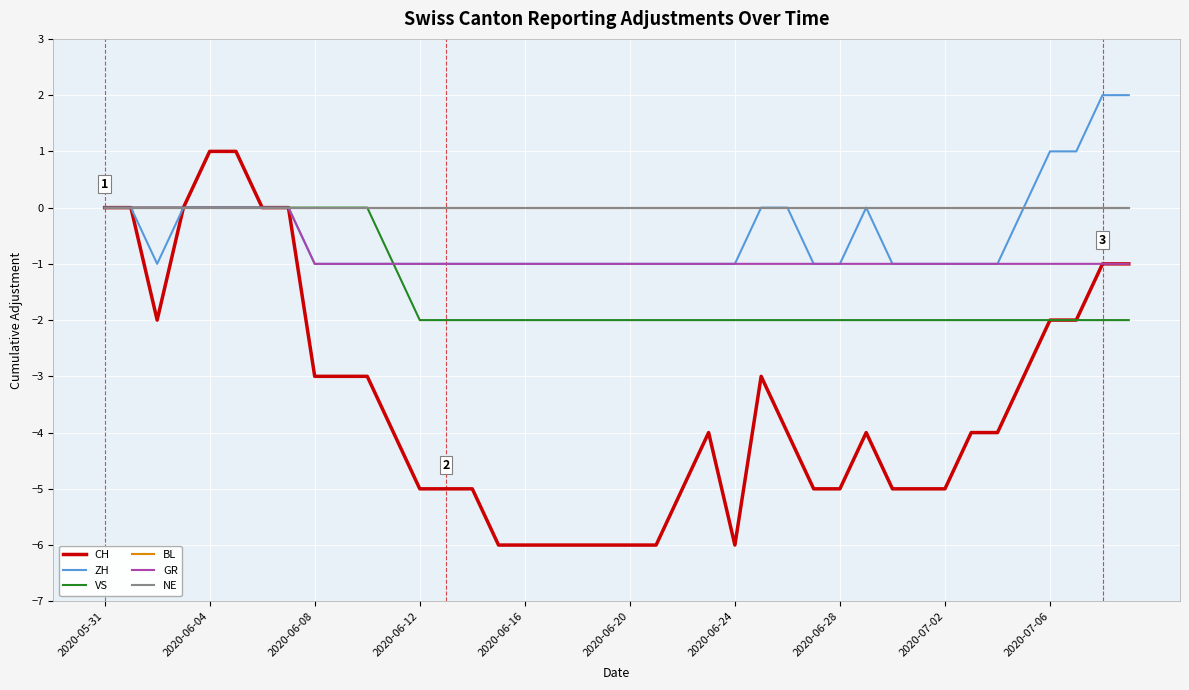

True or false: NE and VS intersect in this chart.

False